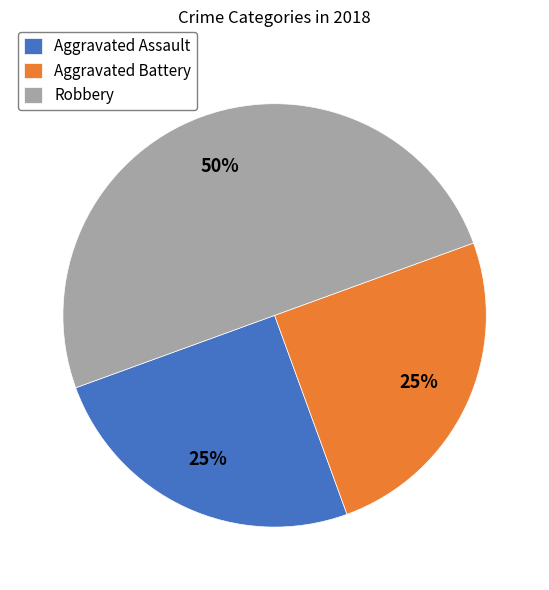

Which category has the biggest portion of the pie?

Robbery